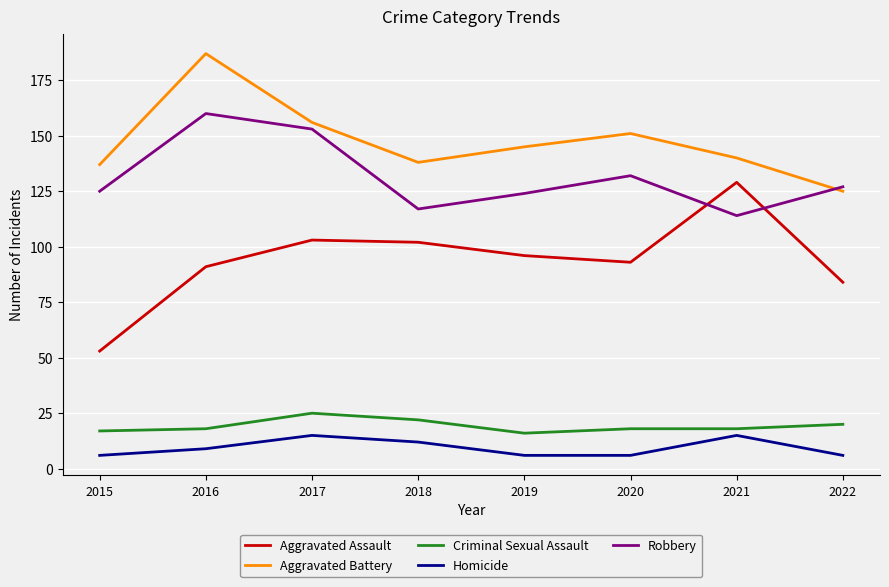

What are all the series names shown in the legend?

Aggravated Assault, Aggravated Battery, Criminal Sexual Assault, Homicide, Robbery